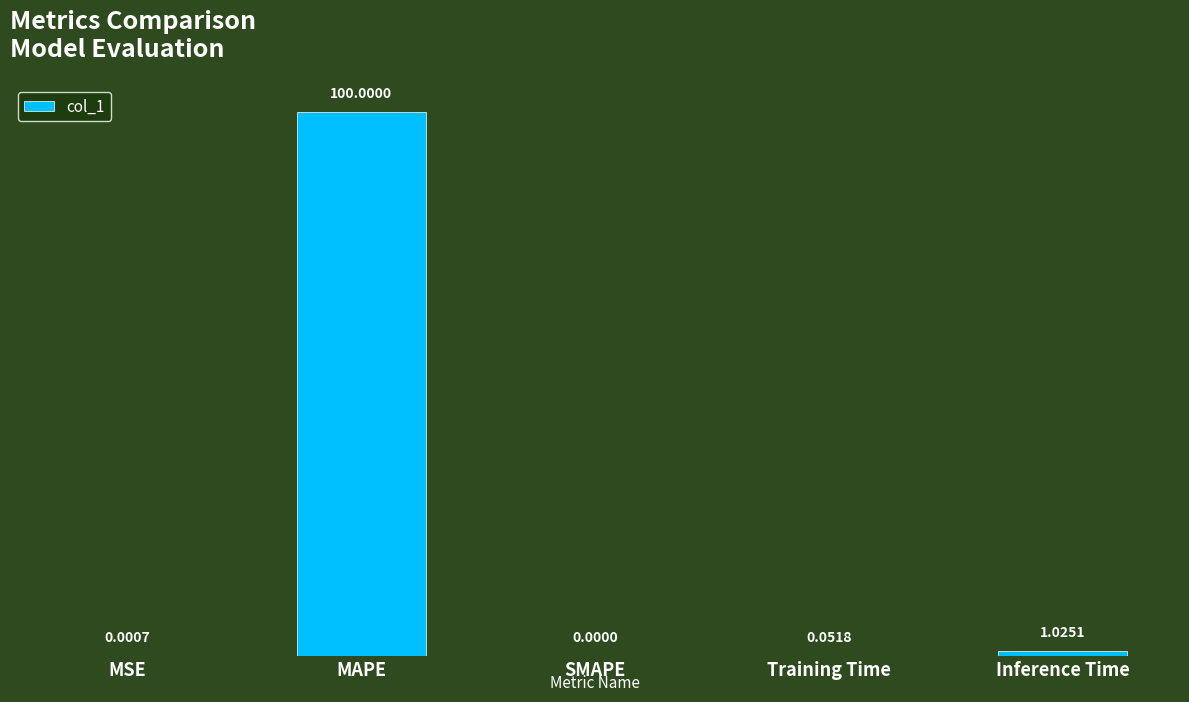

Between Training Time and Inference Time, which is larger?

Inference Time